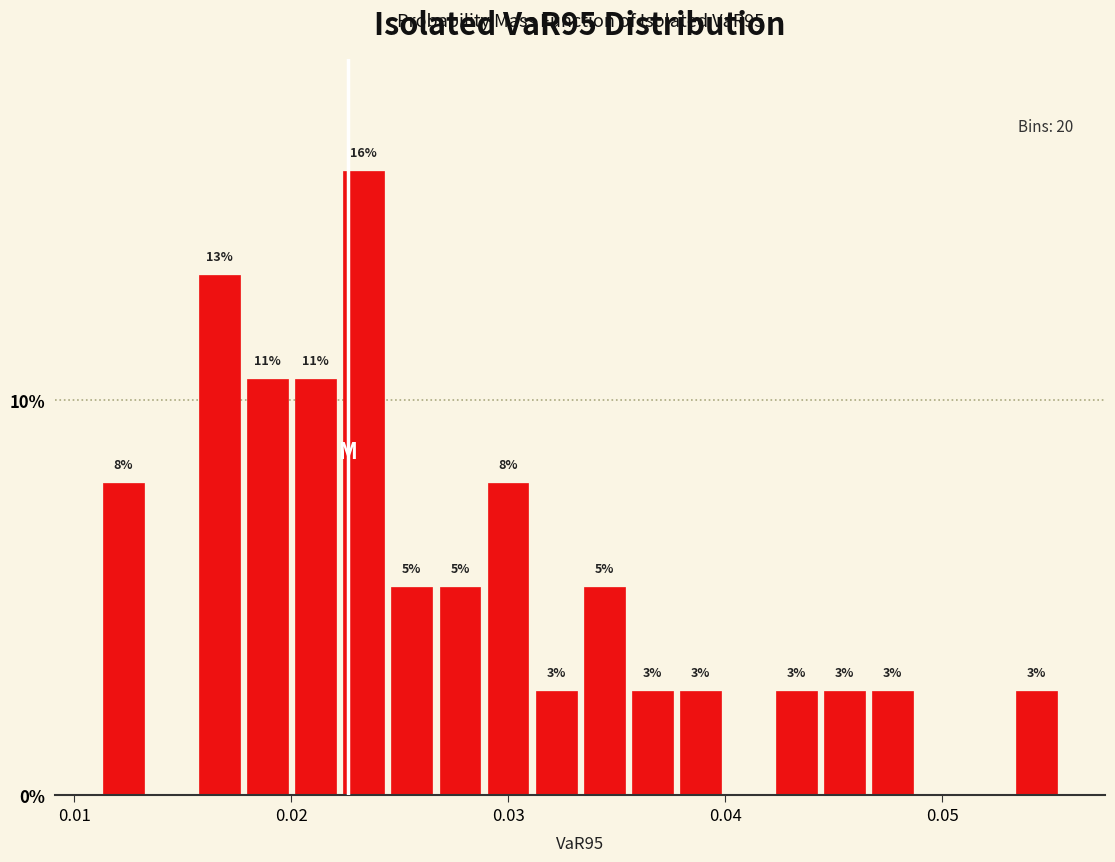

Read against the x-axis, roughly where is the centre of the tallest bar?

0.023